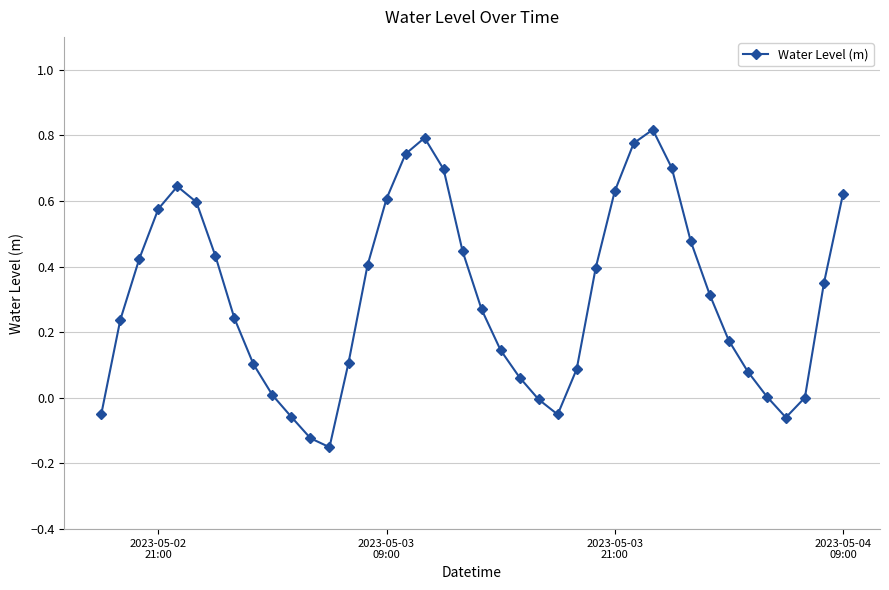

What is the sum of all values?

12.5